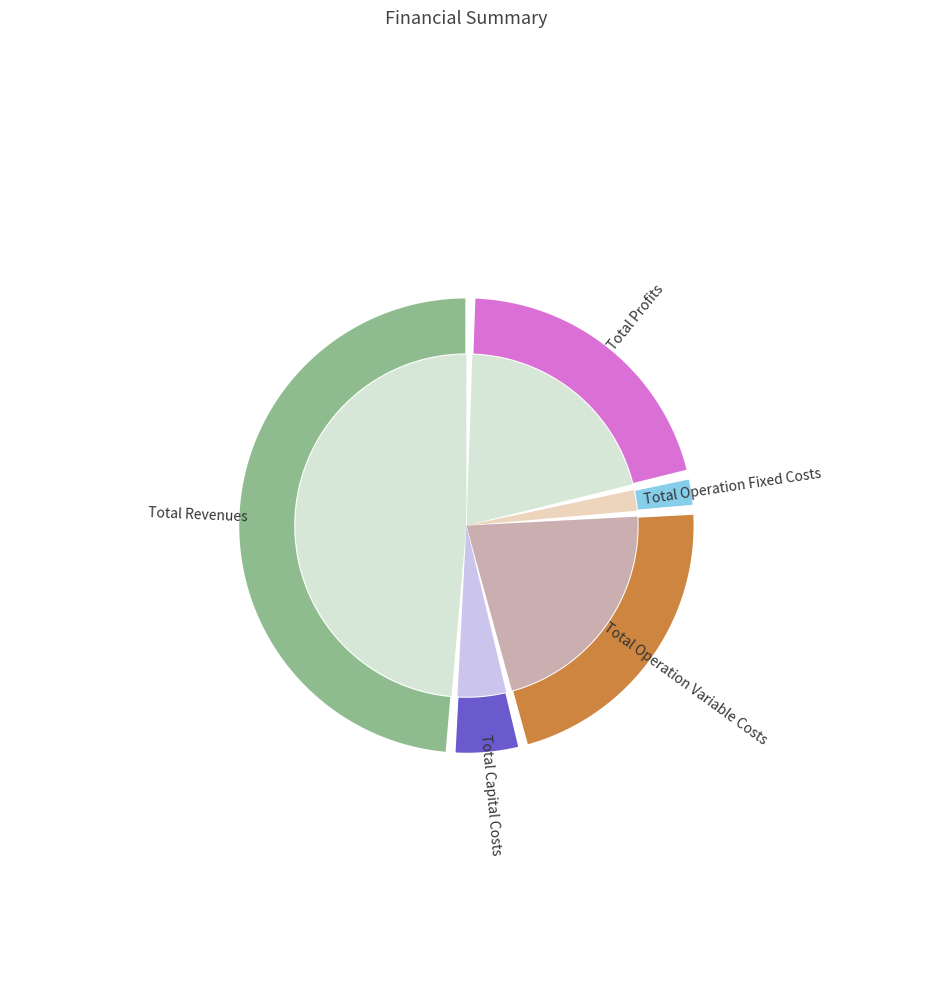

To the nearest percent, what is the difference between the Total Profits and Total Revenues slice percentages?

29%